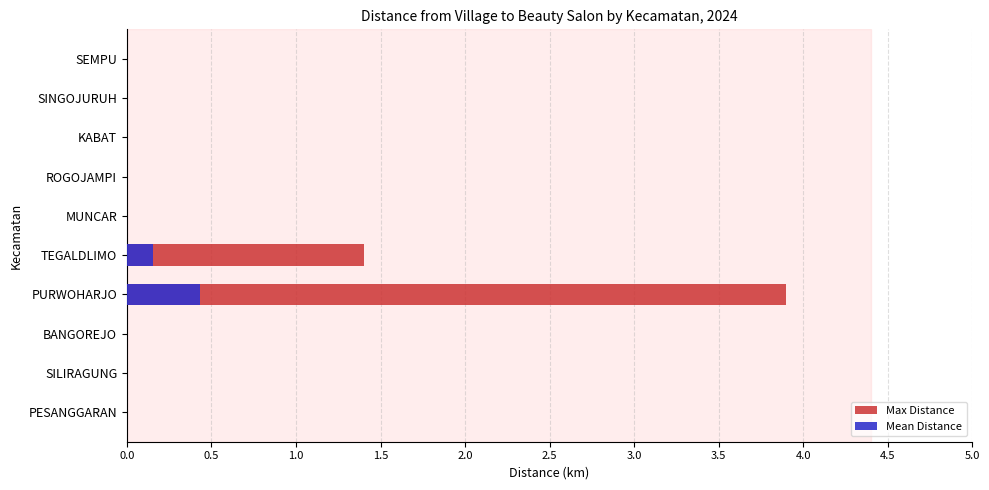

Is the value of Max Distance at ROGOJAMPI greater than the value of Mean Distance at SINGOJURUH?

No